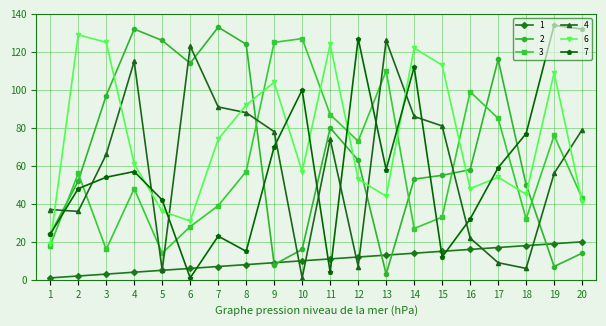

True or false: 1 and 3 intersect in this chart.

False